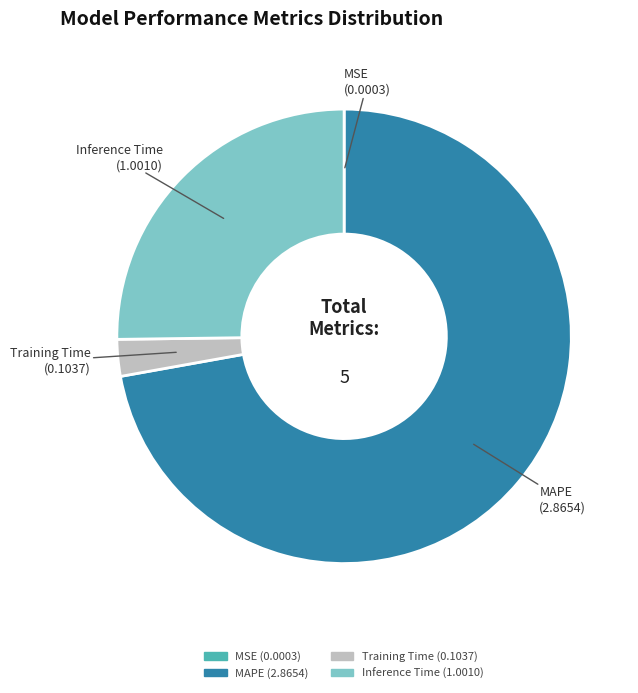

Is there any slice that represents more than half of the pie?

Yes